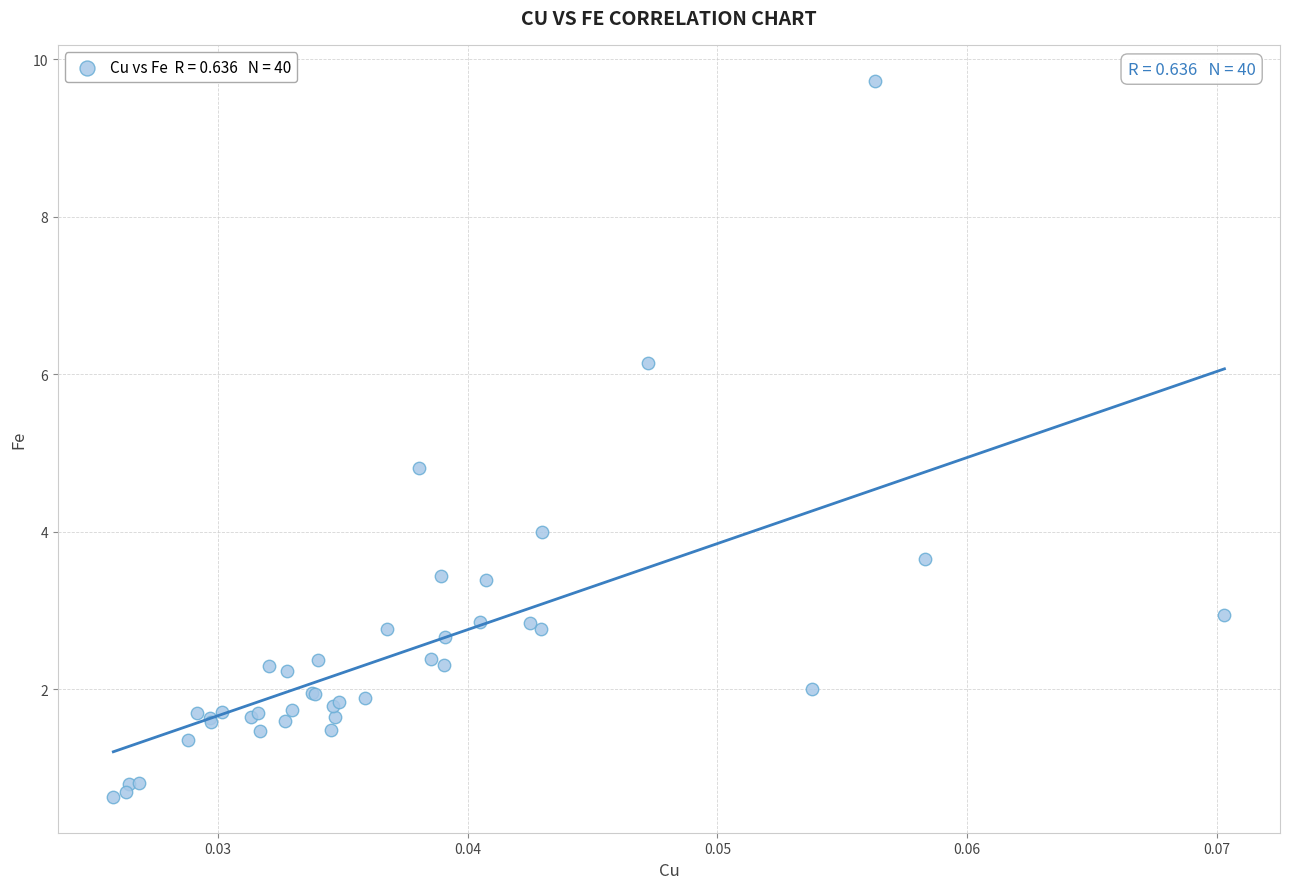

What Y value in the scatter plot is closest to 5?

4.8